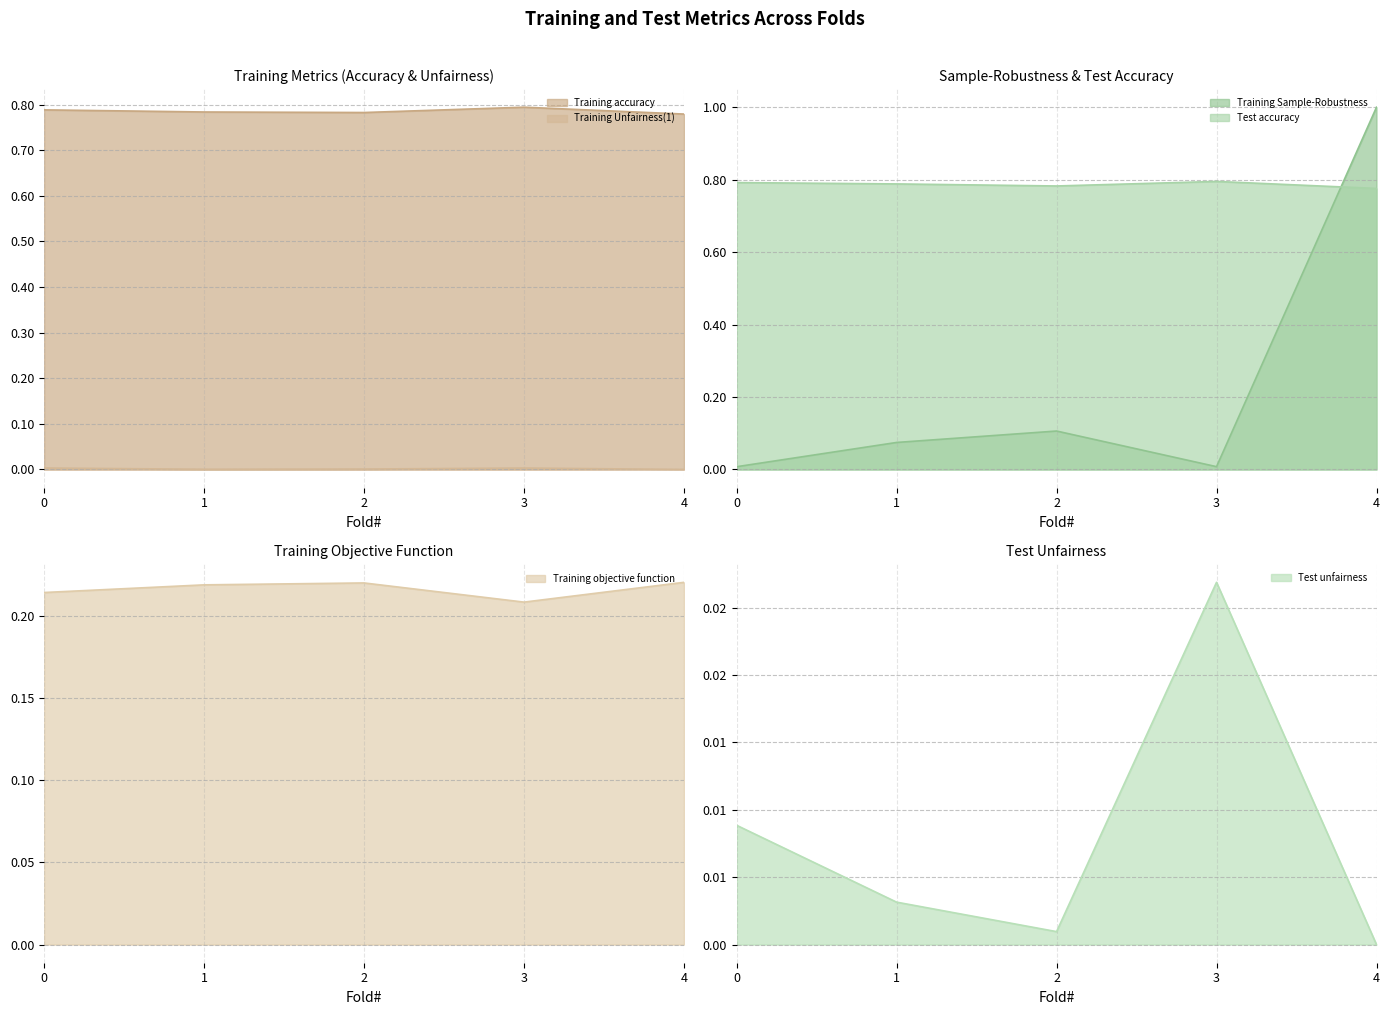

How many interior local peaks does the Training Sample-Robustness series have?

1